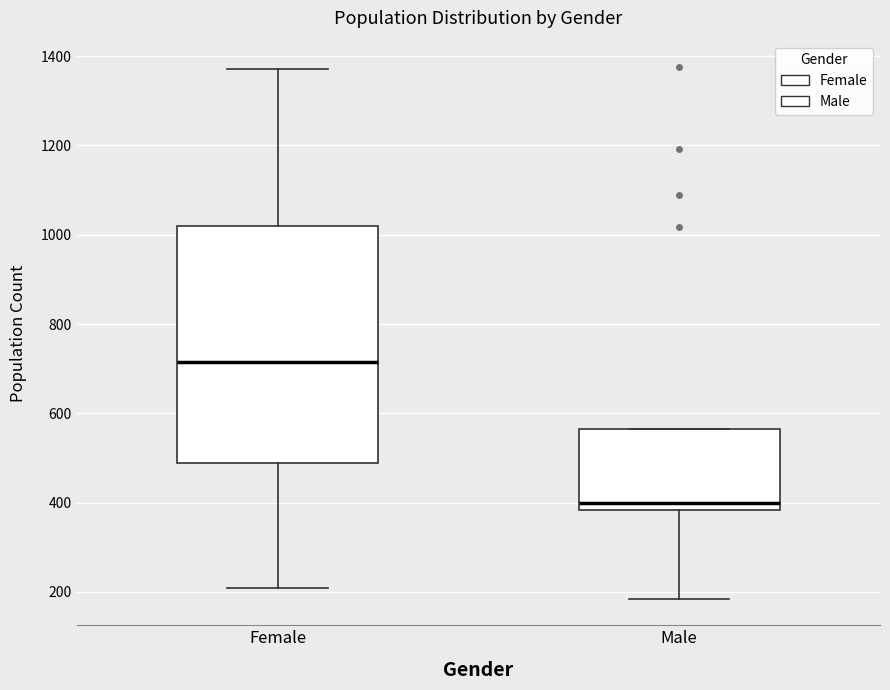

Reading left to right, transcribe this box plot: for each box, give where its median line is, the range the box spans, and where its two whiskers end, as read against the y-axis. The values are not printed on the chart, so give them approximately, as read against the axis.

Female: median 720, box 480 to 1020, whiskers 220 to 1380
Male: median 400, box 380 to 560, whiskers 180 to 560